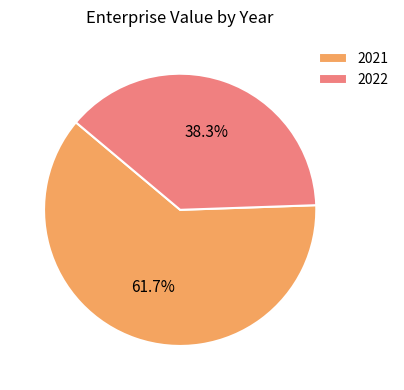

The 2021 slice represents 62% of the pie. True or false?

True